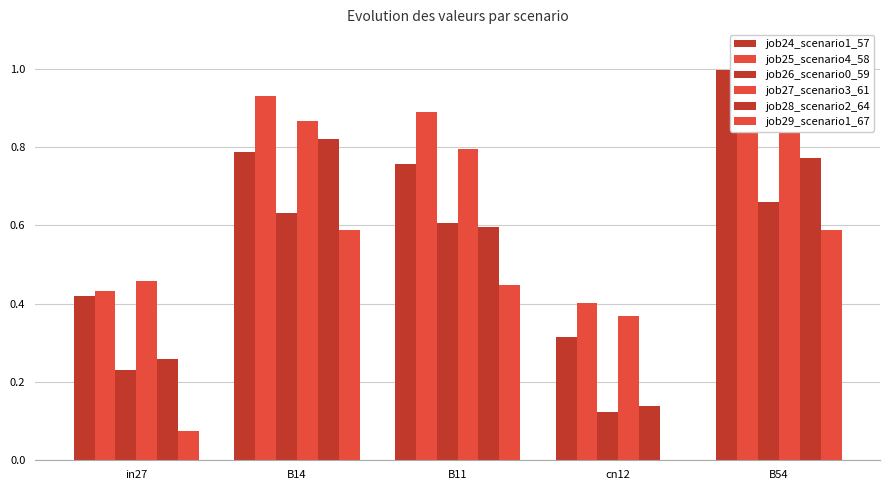

Reading right to left, what are all the values shown in this chart?

job24_scenario1_57: B54=1.0	cn12=0.3	B11=0.8	B14=0.8	in27=0.4
job25_scenario4_58: B54=0.9	cn12=0.4	B11=0.9	B14=0.9	in27=0.4
job26_scenario0_59: B54=0.7	cn12=0.1	B11=0.6	B14=0.6	in27=0.2
job27_scenario3_61: B54=0.9	cn12=0.4	B11=0.8	B14=0.9	in27=0.5
job28_scenario2_64: B54=0.8	cn12=0.1	B11=0.6	B14=0.8	in27=0.3
job29_scenario1_67: B54=0.6	cn12=0.0	B11=0.4	B14=0.6	in27=0.1